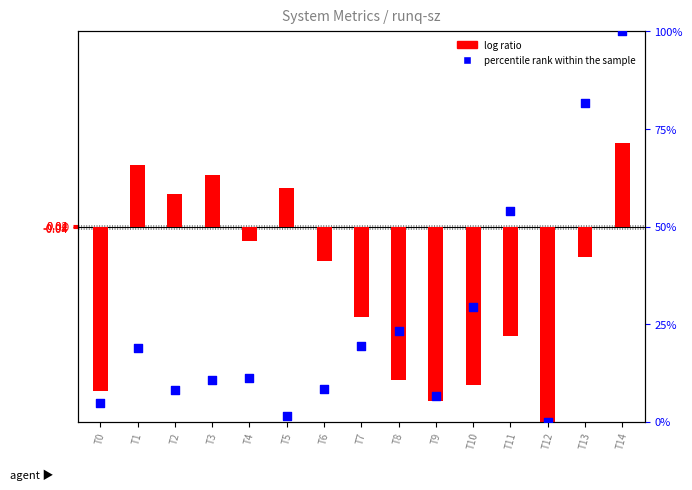

Which series has the largest Y range (max minus min)?

percentile rank within the sample